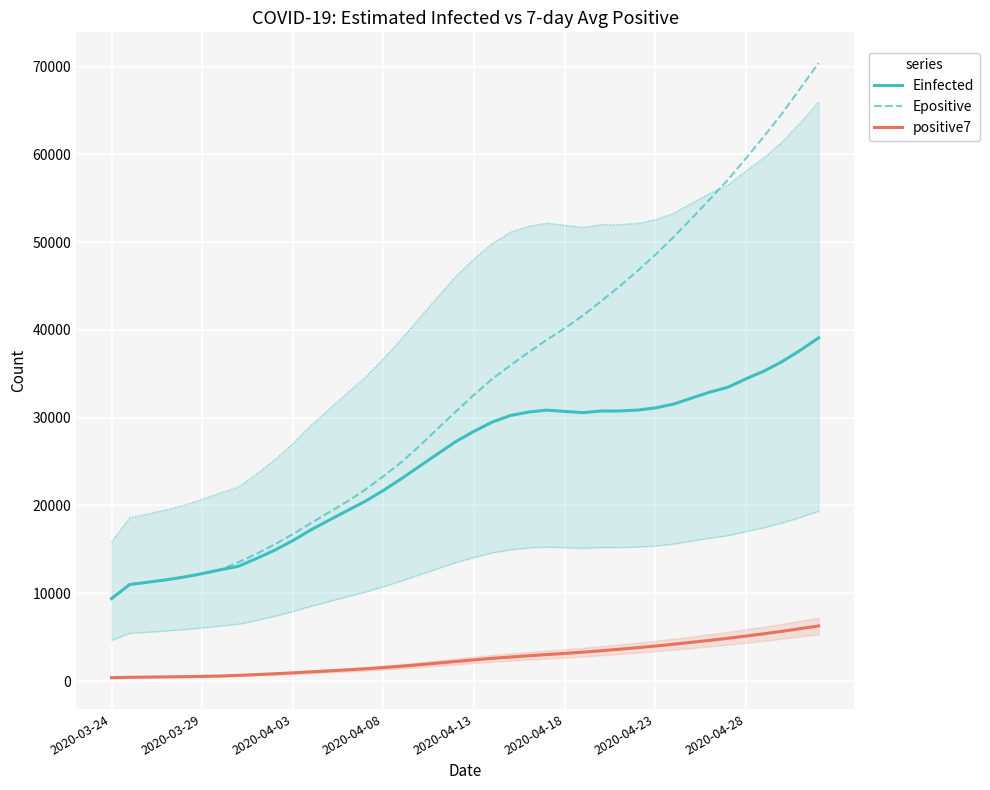

Reading right to left, what are all the values shown in this chart?

Einfected: 39087.4	37688.4	36403.2	35318.5	34431.6	33469.8	32910.7	32233.1	31547.9	31111.3	30865.4	30760.6	30759.4	30576.9	30712.6	30860.6	30643.0	30244.7	29497.4	28455.7	27290.5	25894.0	24487.8	23064.9	21721.8	20479.3	19405.6	18321.9	17219.0	15997.0	14902.7	13955.9	13073.3	12669.6	12234.9	11843.1	11522.6	11253.2	10992.2	9390.9
Epositive: 70397.1	67544.5	64698.4	62075.9	59566.1	57110.3	54886.3	52694.3	50580.3	48563.8	46695.2	44924.0	43257.2	41644.6	40179.1	38855.6	37444.9	35960.8	34406.9	32623.1	30717.4	28772.8	26797.8	24958.5	23328.7	21801.5	20443.4	19222.2	17990.3	16726.9	15567.2	14493.2	13533.4	12676.3	12240.8	11848.1	11527.4	11257.5	10995.7	9393.9
positive7: 6275.7	5969.6	5666.0	5388.0	5123.6	4866.4	4635.0	4408.3	4191.0	3985.0	3795.3	3616.6	3449.4	3288.7	3143.6	3013.3	2875.3	2731.0	2580.9	2409.6	2227.7	2043.3	1857.1	1684.9	1533.1	1391.9	1267.0	1155.4	1043.6	929.6	825.6	729.9	644.9	569.4	531.3	497.2	469.5	446.3	424.0	378.0